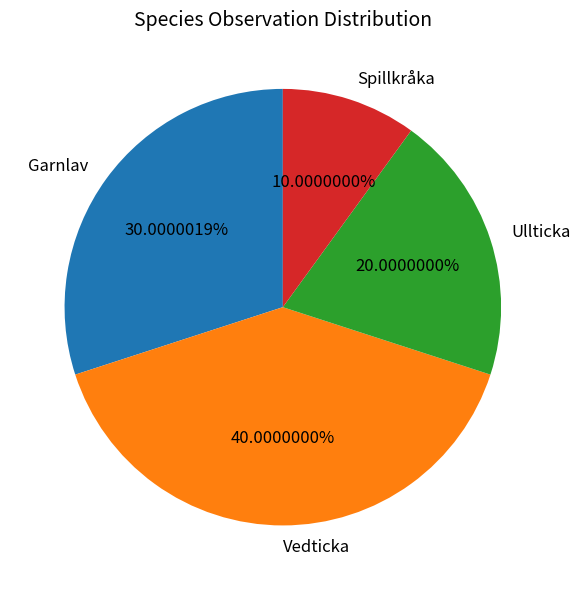

Do Vedticka and Garnlav together represent more than half of the pie?

Yes